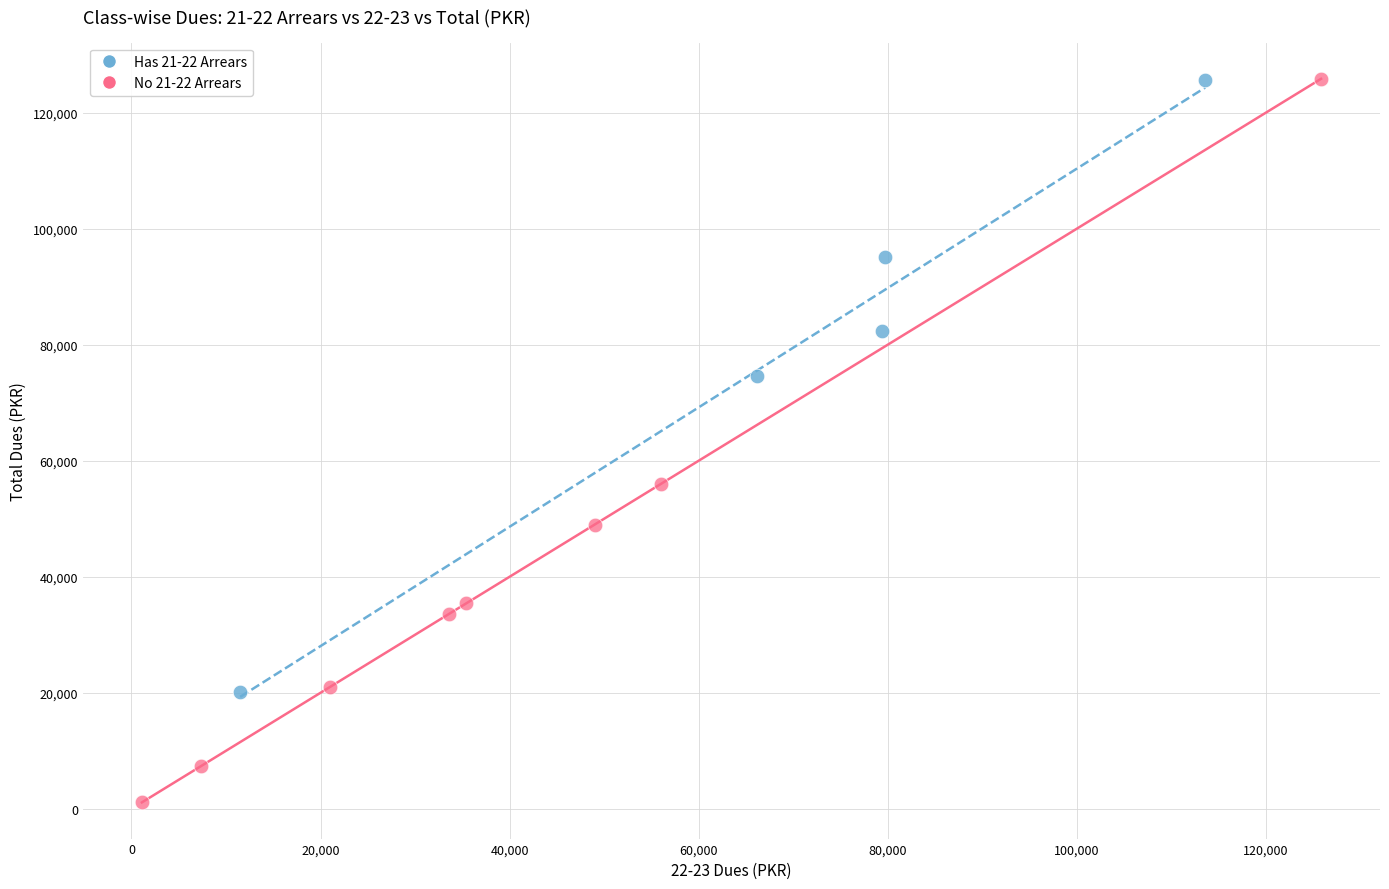

Which series has the widest spread of Y values?

No 21-22 Arrears